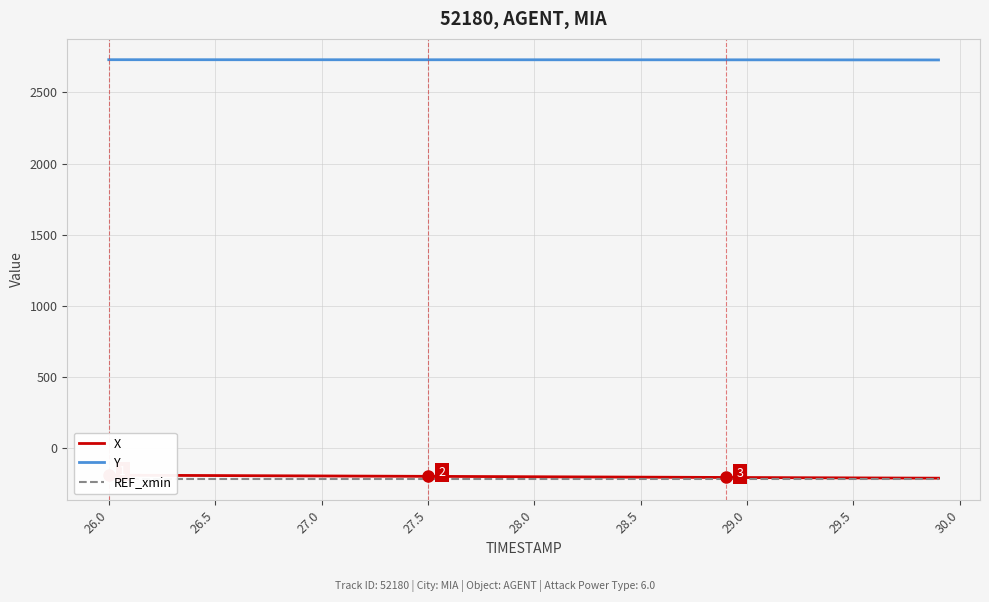

The value of Y at 26.0 is 1385.2. True or false?

False